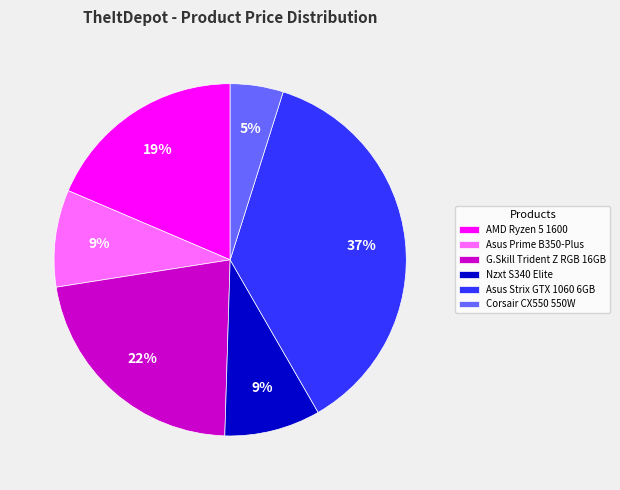

To the nearest percent, what is the average slice percentage?

17%